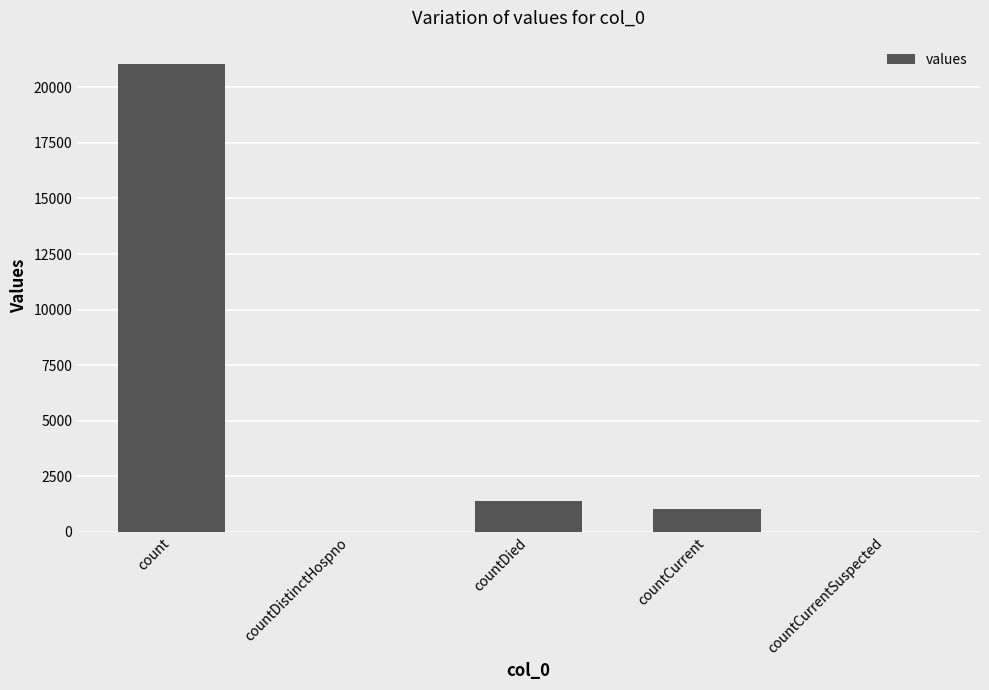

The value at countDistinctHospno is 14401. True or false?

False